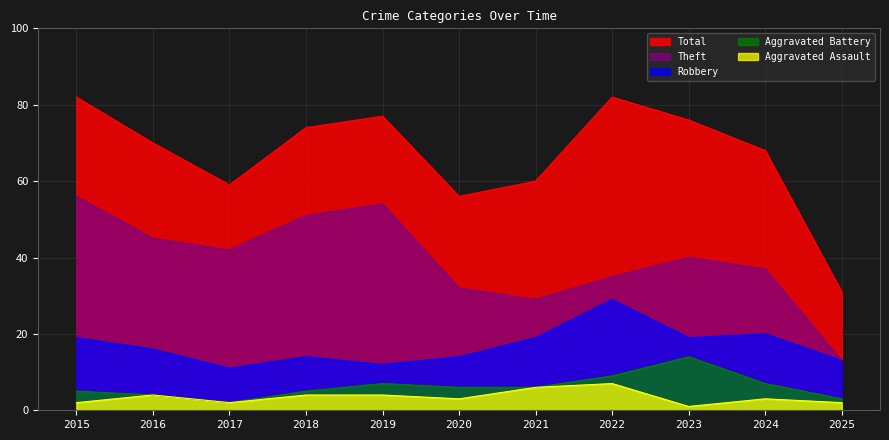

Reading left to right, what are all the values shown in this chart?

Theft: 56	45	42	51	54	32	29	35	40	37	13
Robbery: 19	16	11	14	12	14	19	29	19	20	13
Aggravated Battery: 5	4	2	5	7	6	6	9	14	7	3
Aggravated Assault: 2	4	2	4	4	3	6	7	1	3	2
Total: 82	70	59	74	77	56	60	82	76	68	31